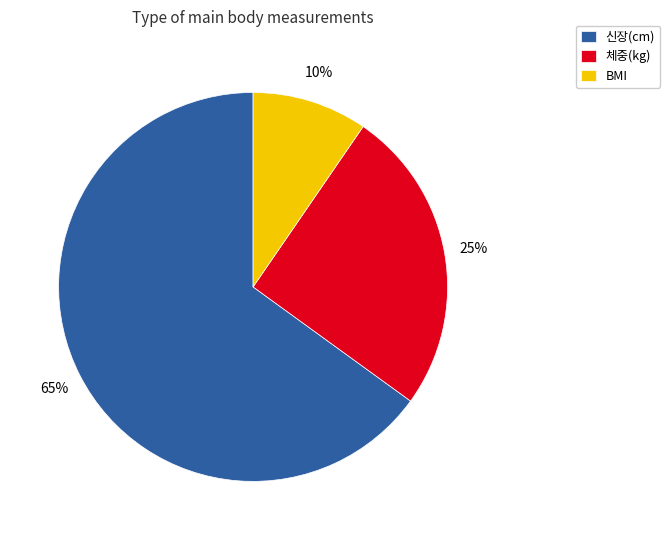

Does any single category account for the majority?

Yes